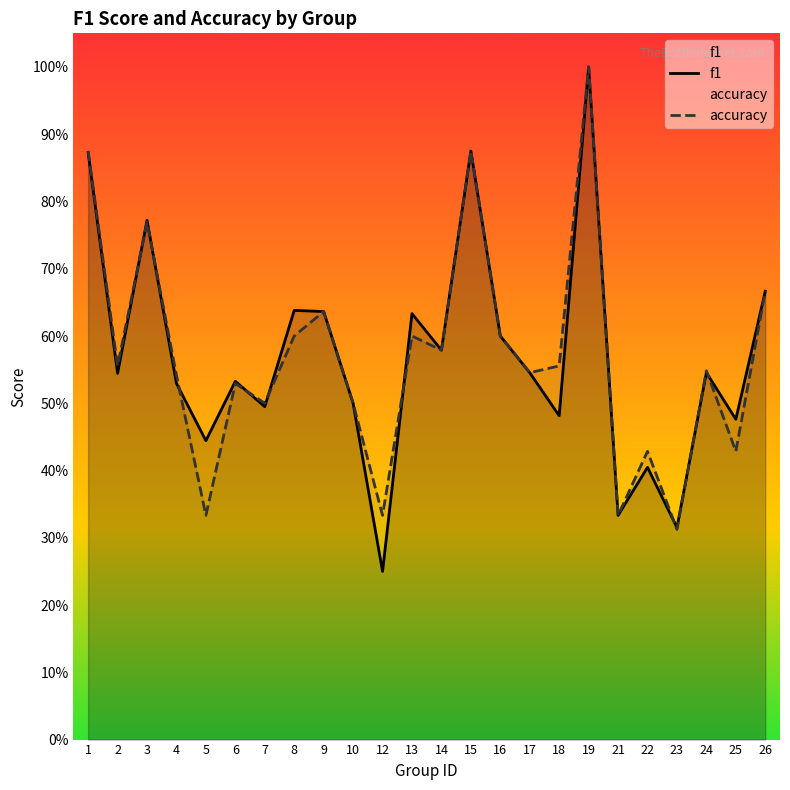

What is the minimum value shown in the chart?

0.2